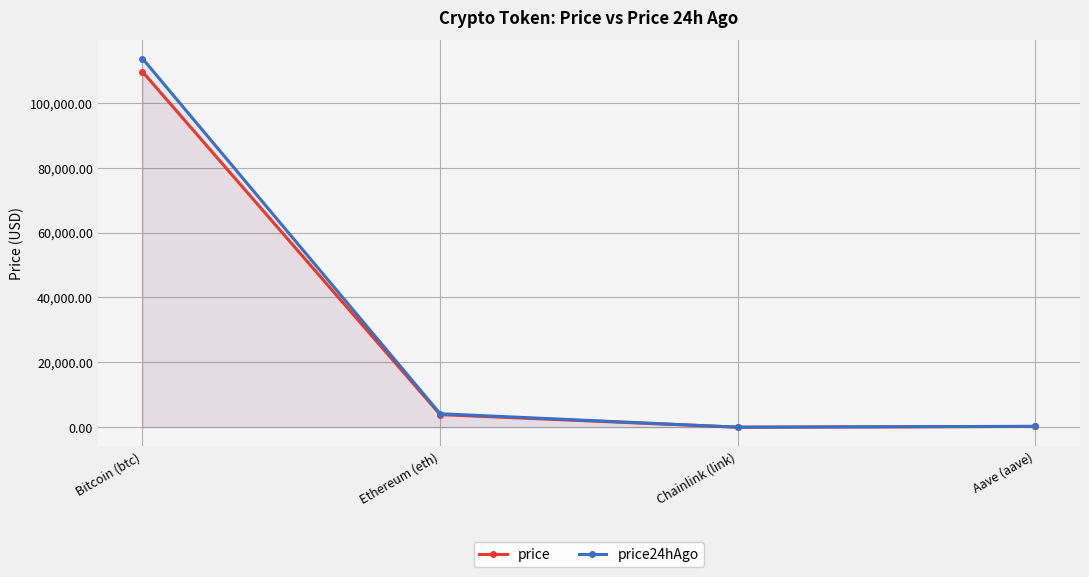

List the series in order of their peak value, lowest first.

price, price24hAgo